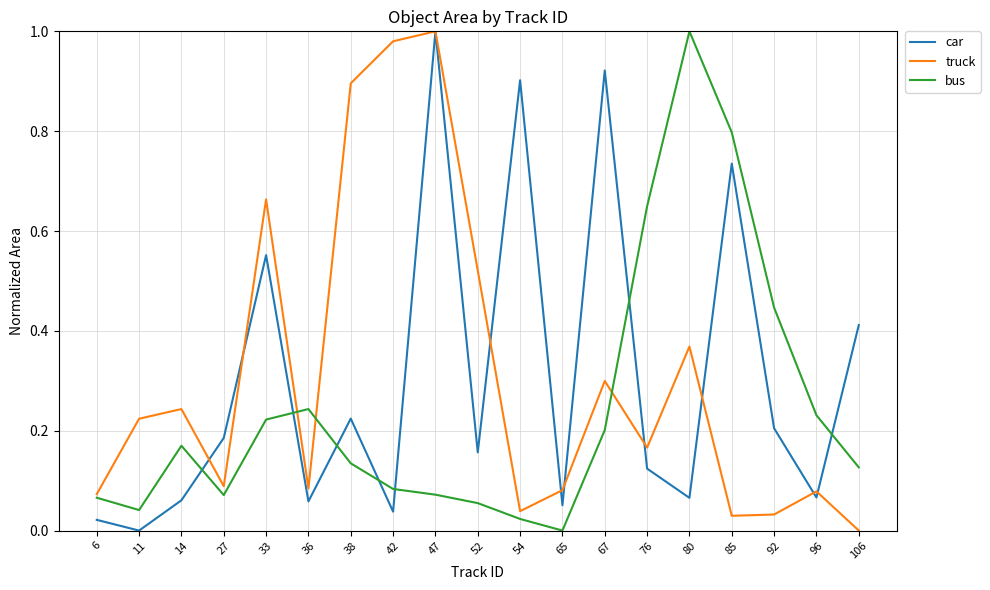

Which series ends up on top after the final intersection of car and truck?

car